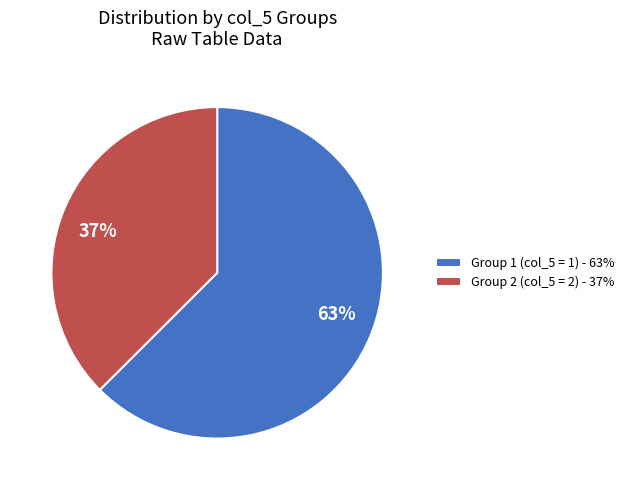

To the nearest percent, what is the average slice percentage?

50%